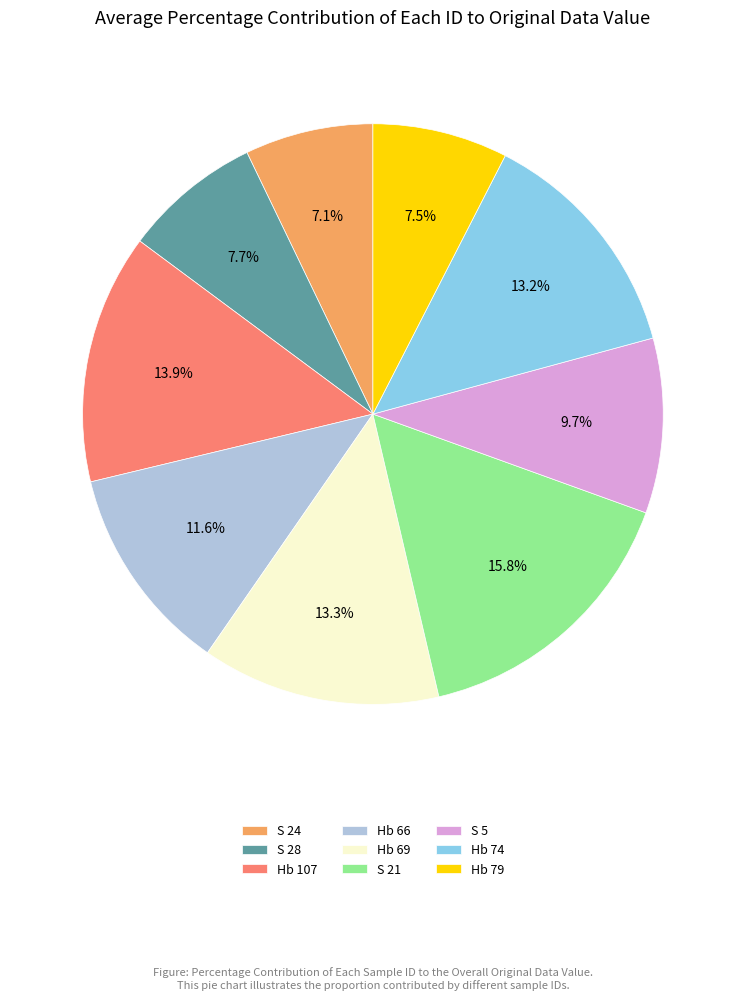

Combined, what portion of the pie is S 21 and S 5?

25.6%